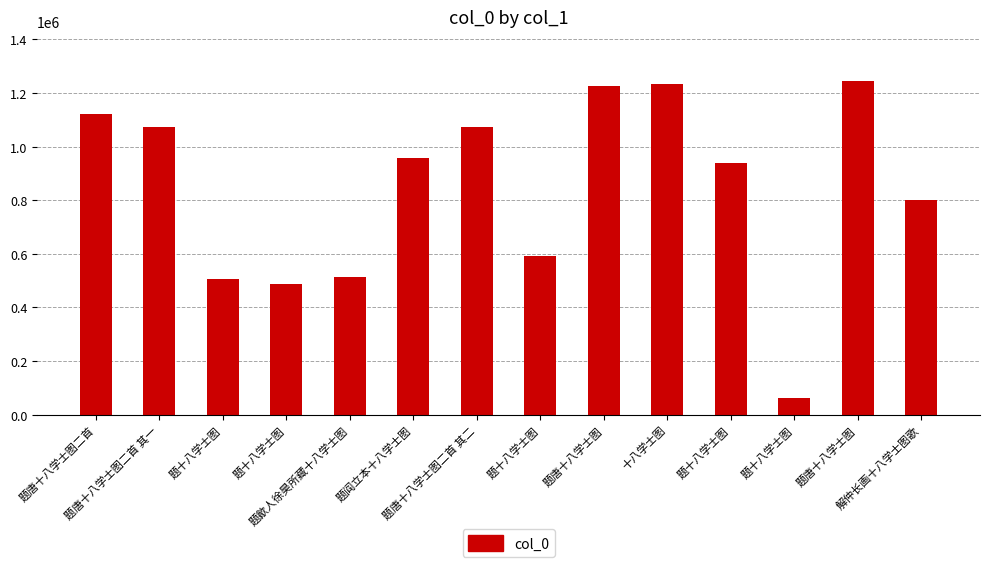

What is the maximum value shown in the chart?

1243401